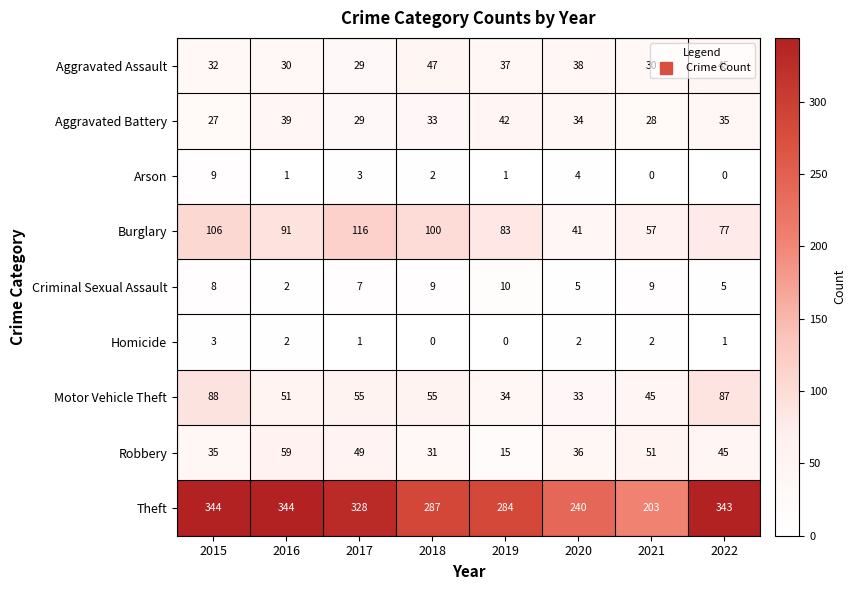

What is the difference between the maximum and minimum values in the Homicide series?

3